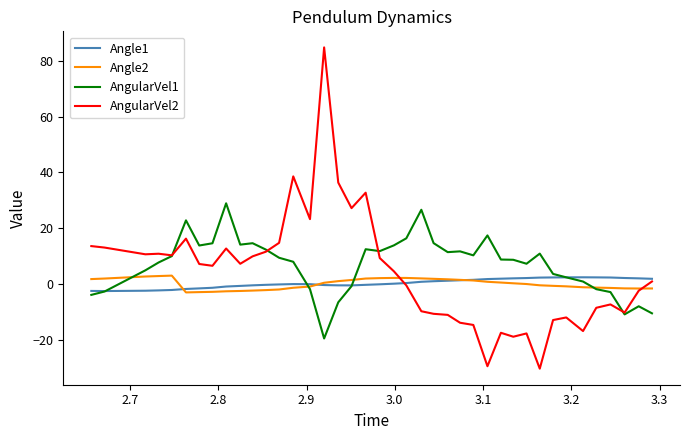

Which series has the widest spread of values?

AngularVel2